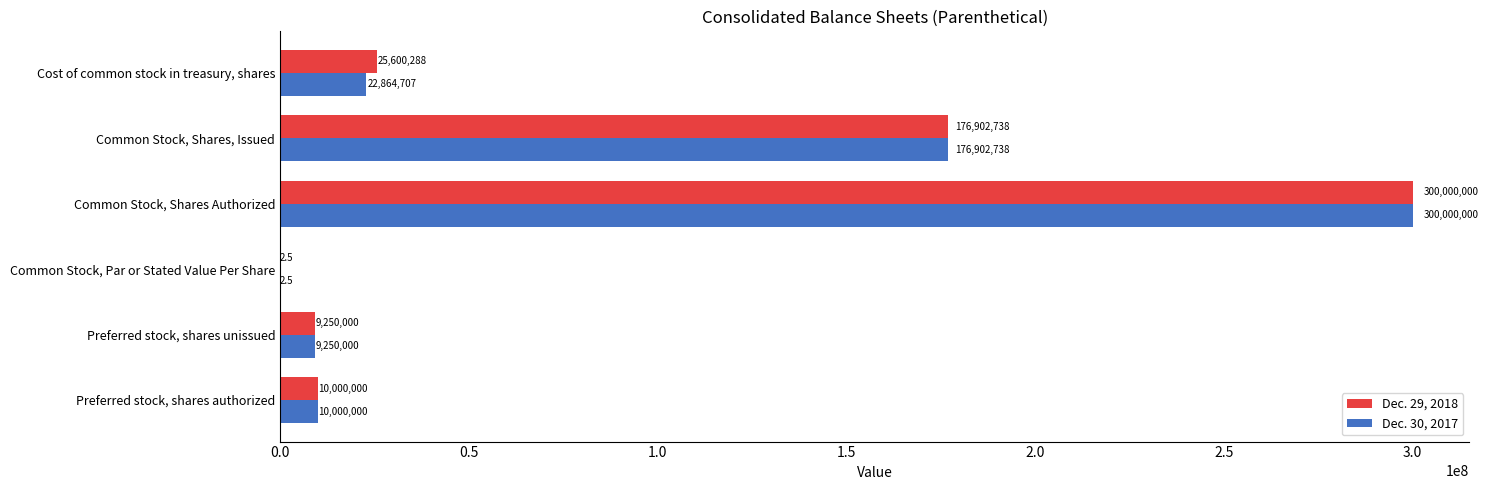

What is the maximum value shown in the chart?

300000000.0